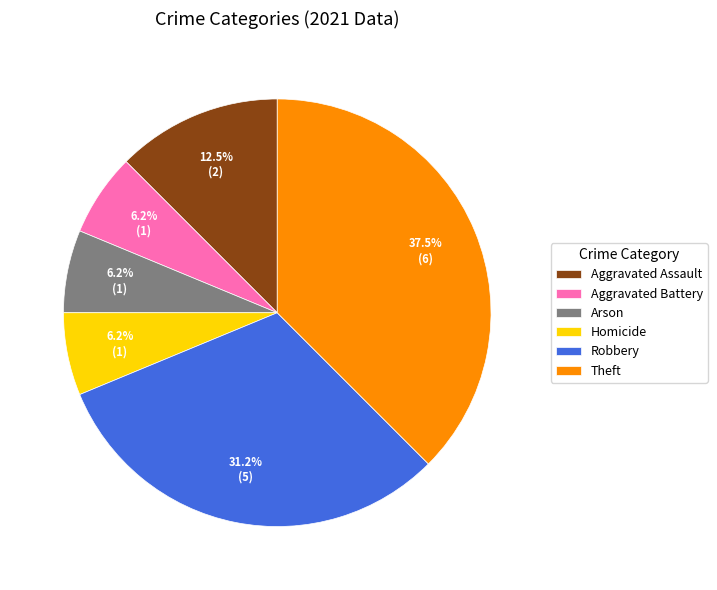

Approximately how many times larger is the value at Homicide compared to Aggravated Battery?

1.0